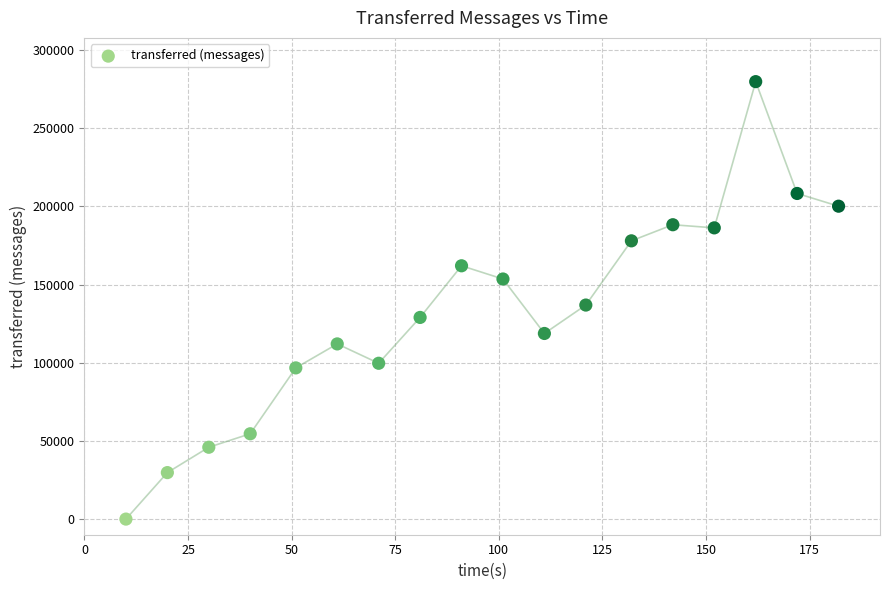

What is the range of X values (max minus min)?

172